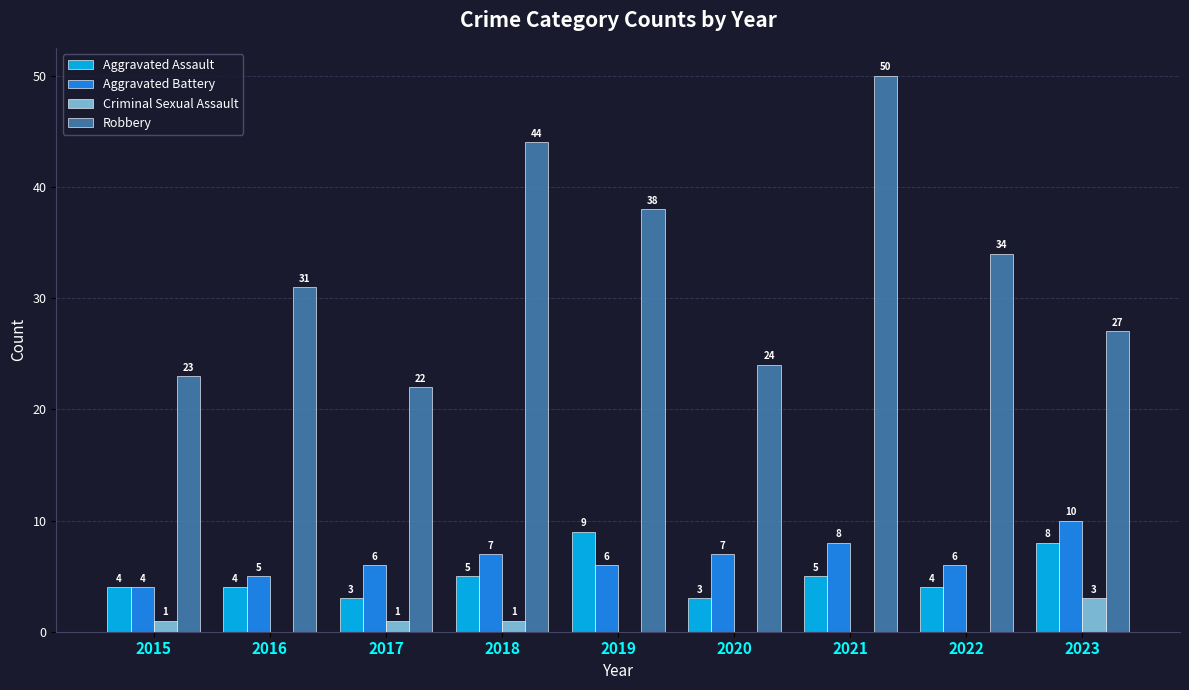

What is the approximate value of Aggravated Assault at 2020?

3